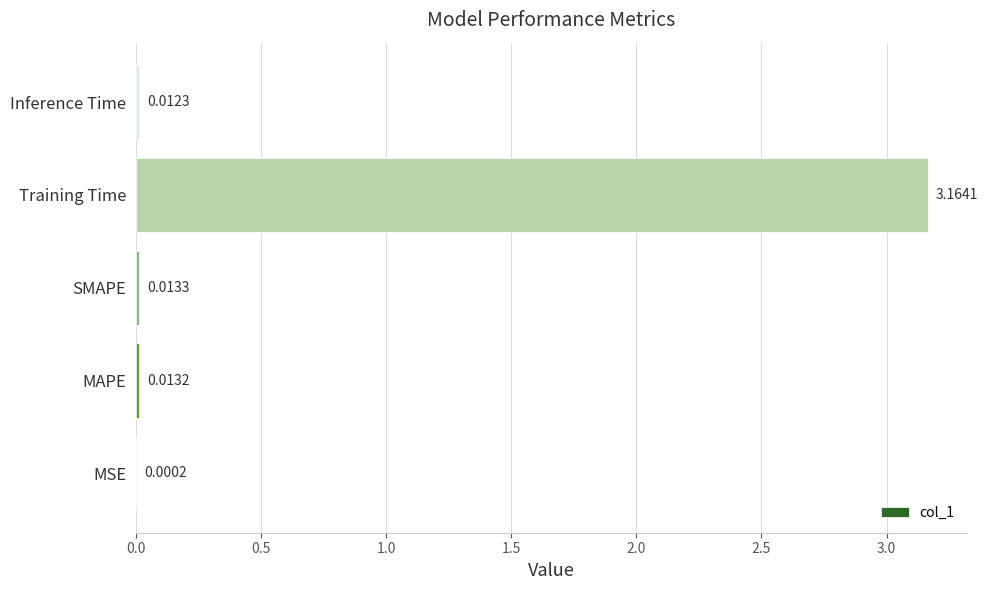

How many series are shown in this chart?

1